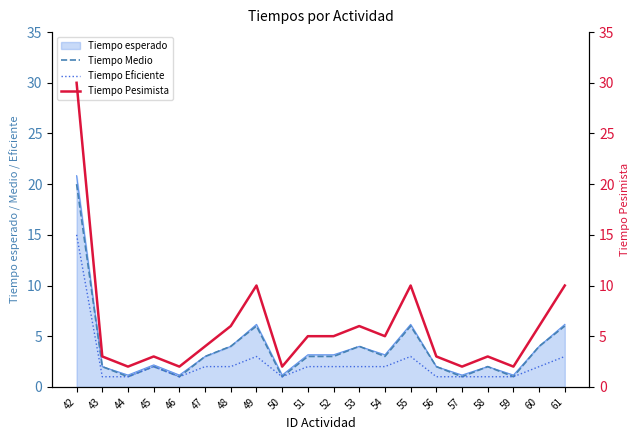

At which category is the sum across all series the highest?

42